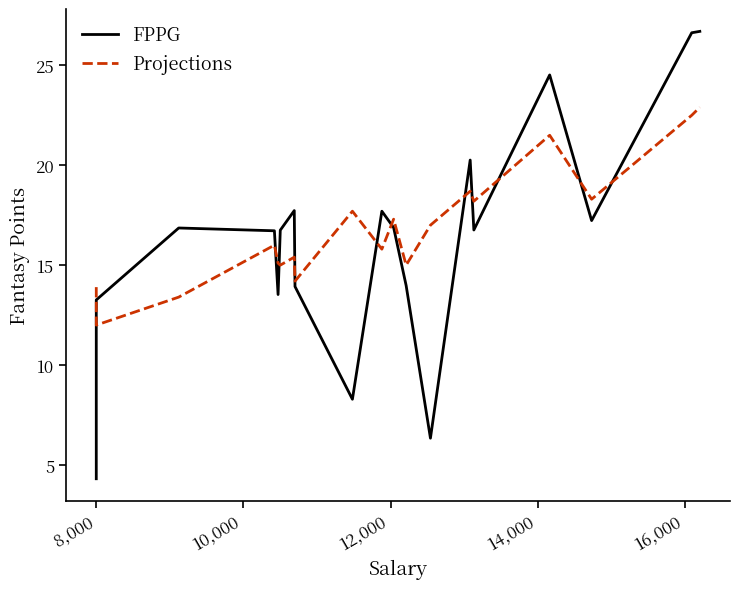

True or false: FPPG has a value of 28.3 at 12,000.

False